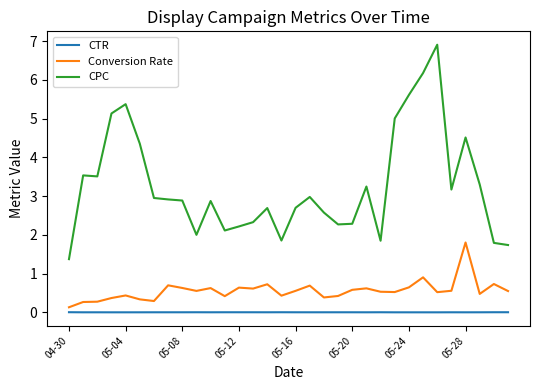

Rank the series by their maximum value, from highest to lowest.

CPC, Conversion Rate, CTR